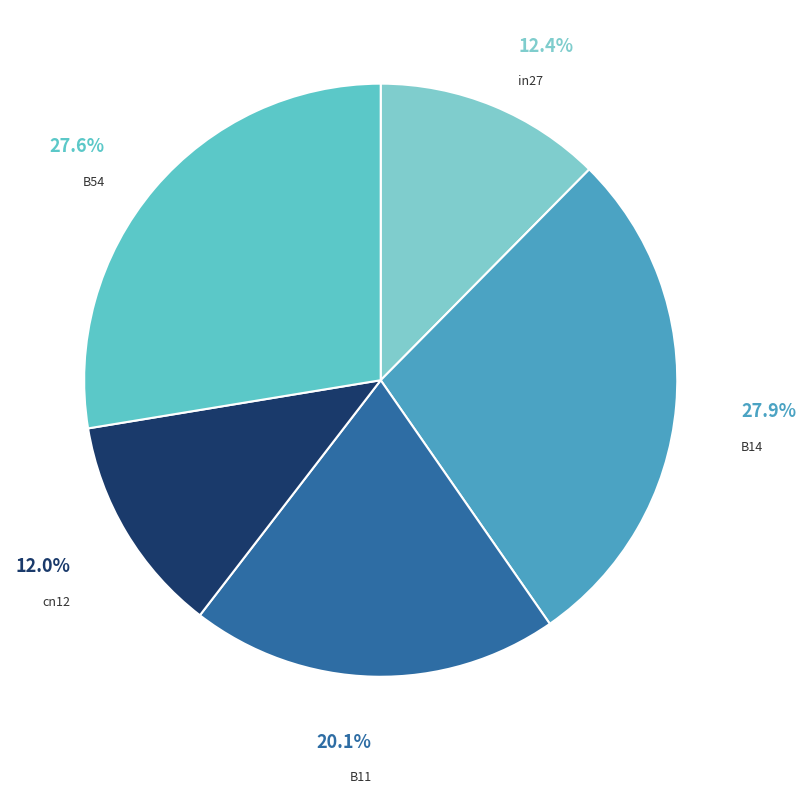

Which slice is the smallest?

cn12